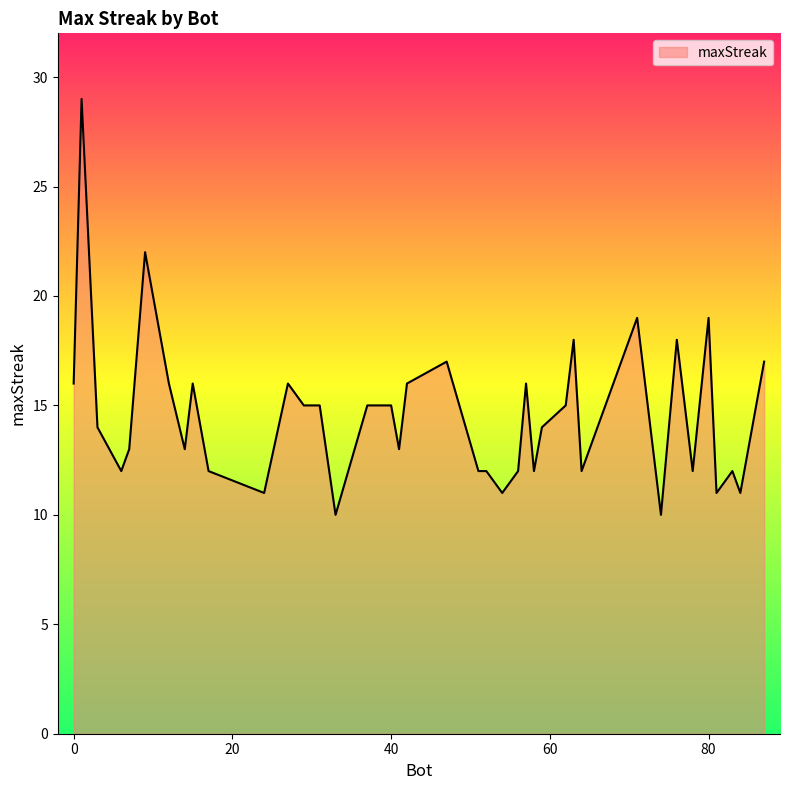

What is the maximum value shown in the chart?

29